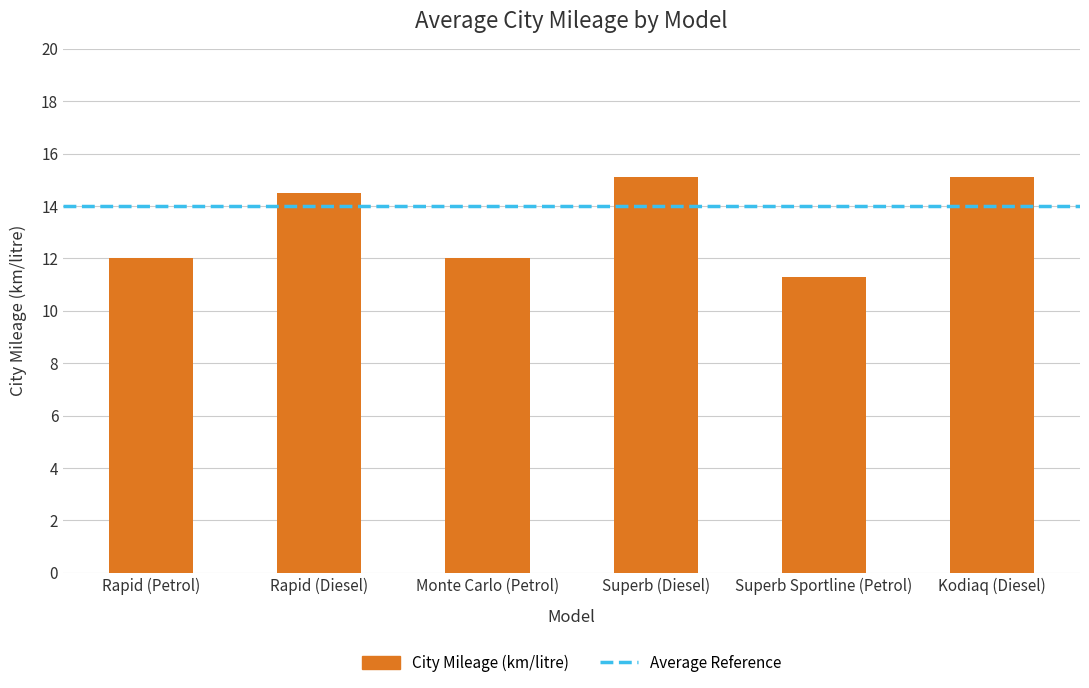

Reading right to left, extract all data points from this chart.

Kodiaq (Diesel)=15.1	Superb Sportline (Petrol)=11.3	Superb (Diesel)=15.1	Monte Carlo (Petrol)=12.0	Rapid (Diesel)=14.5	Rapid (Petrol)=12.0